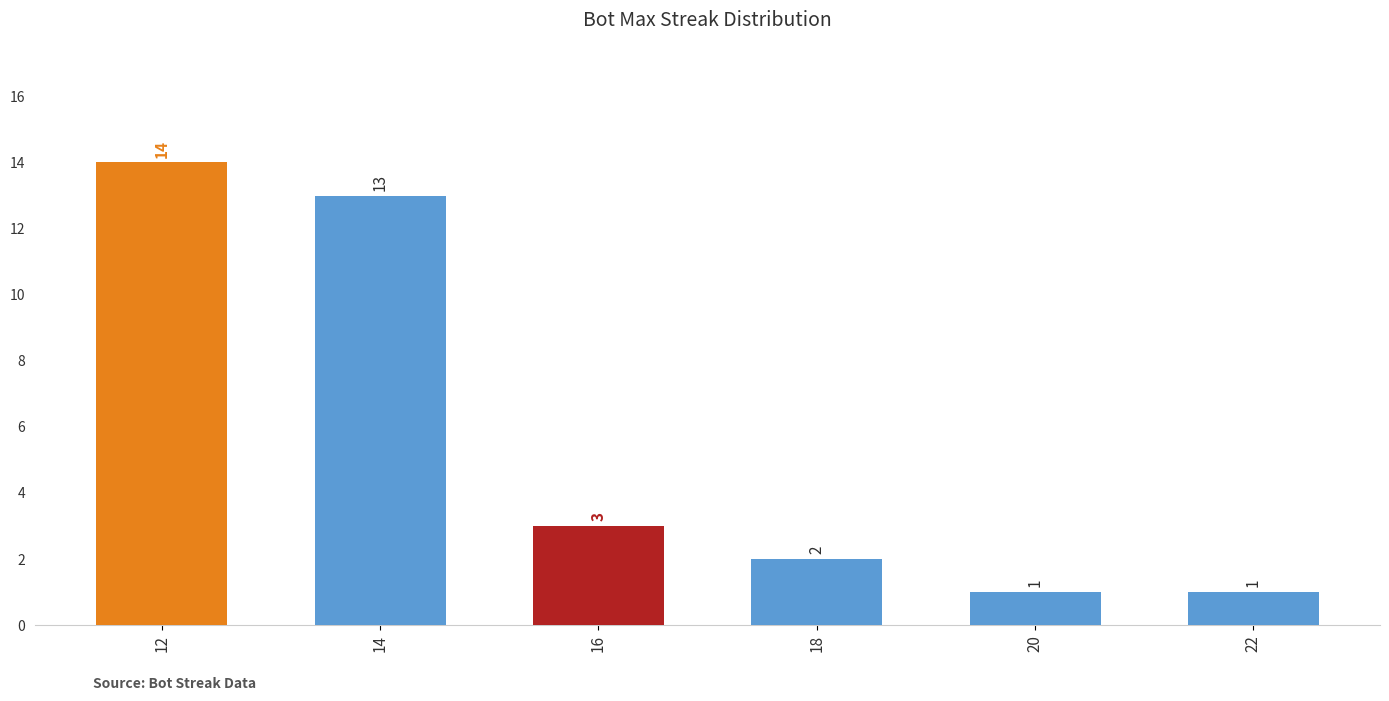

What is the difference between the values at 12 and 14?

1